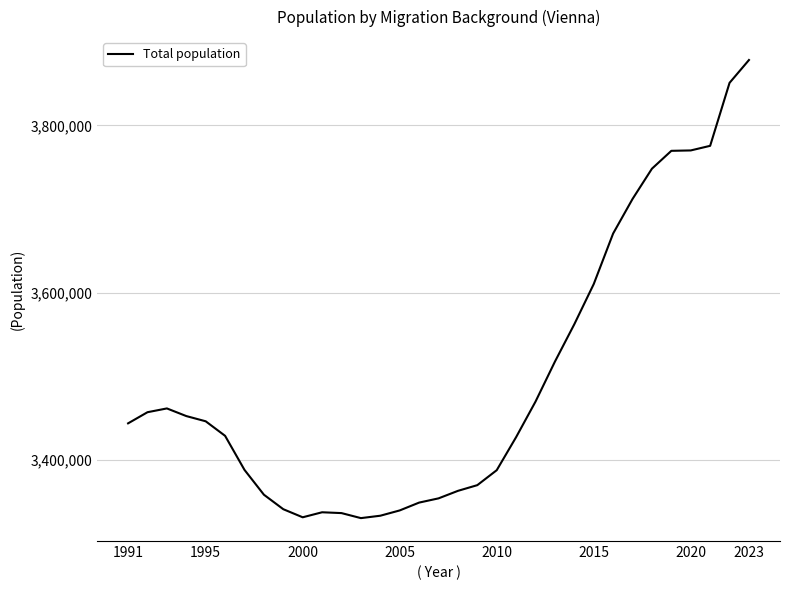

What is the greatest value displayed?

3878100